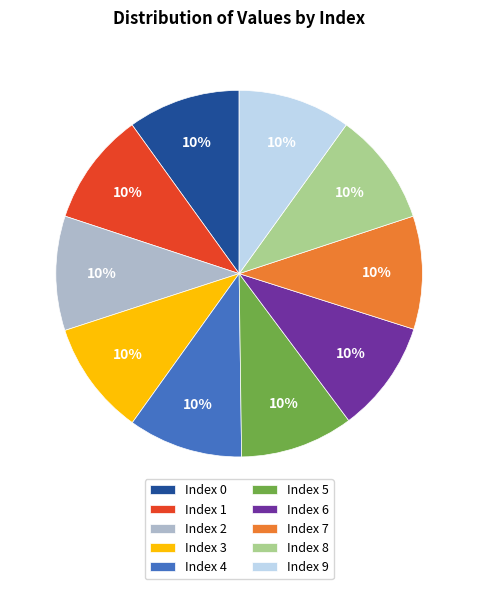

How many slices are in this pie chart?

10